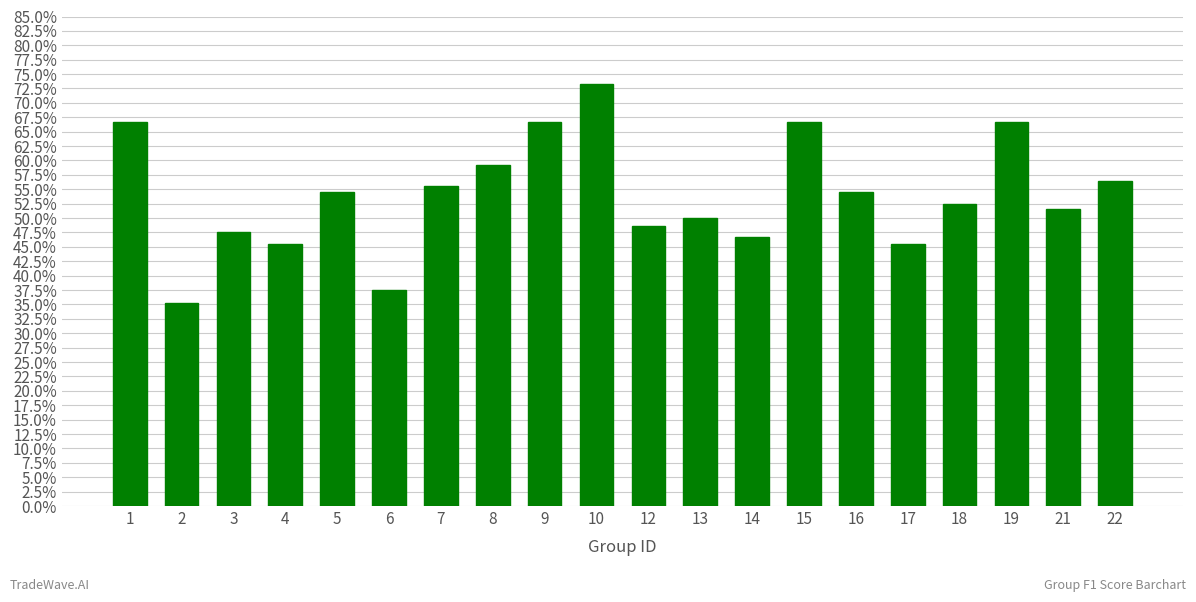

True or false: the data shows 0.8 at 7.

False